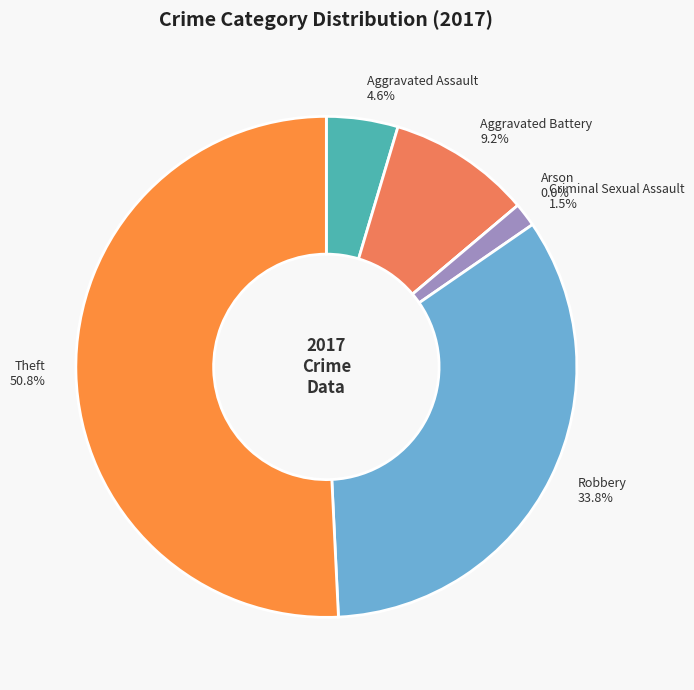

Count the number of slices in the pie.

6